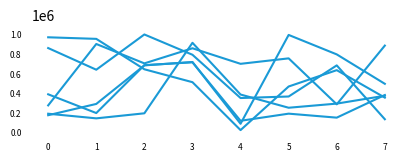

Reading right to left, what are all the values shown in this chart?

col_1: 884740	285255	754389	698664	857472	703191	901060	274356
col_2: 353649	634014	467253	22272	511252	642980	953392	969474
col_3: 133104	682667	365077	349594	791148	998275	638509	859489
col_4: 372907	292625	250424	385253	913287	193623	142119	189338
col_5: 494727	794924	993598	86862	717225	682806	289284	174119
col_6: 380157	149380	190026	117202	714308	684924	196201	387627